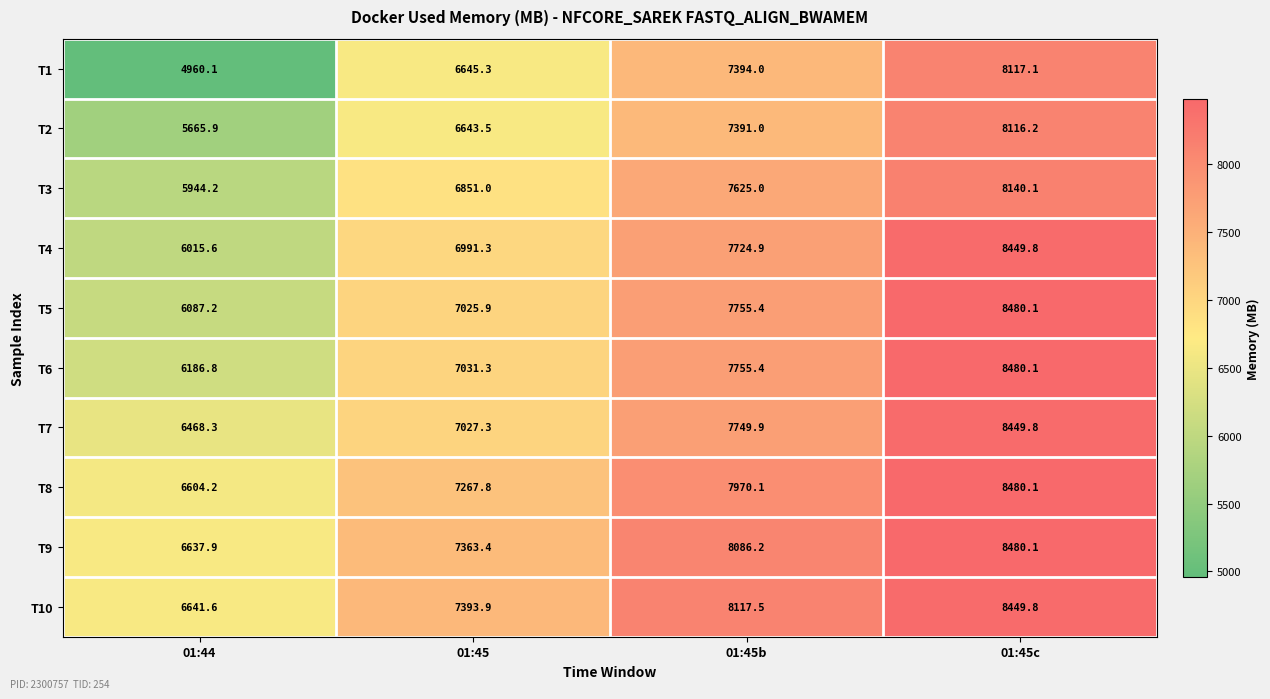

Which category has the lowest value across all series?

01:44